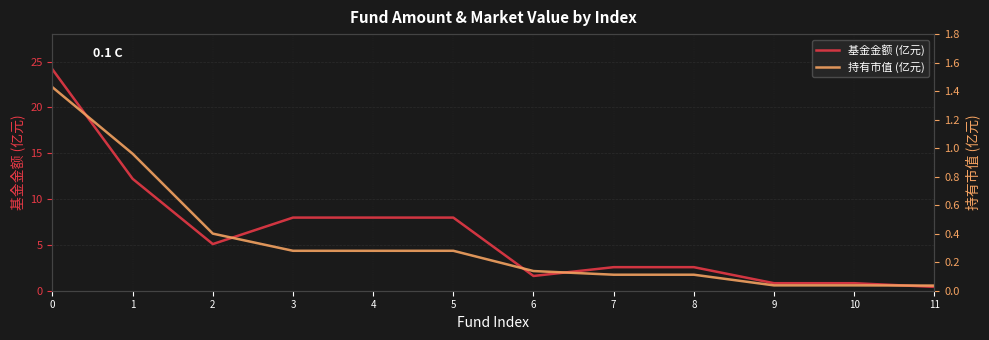

Is this an area chart (filled region under the line)?

No